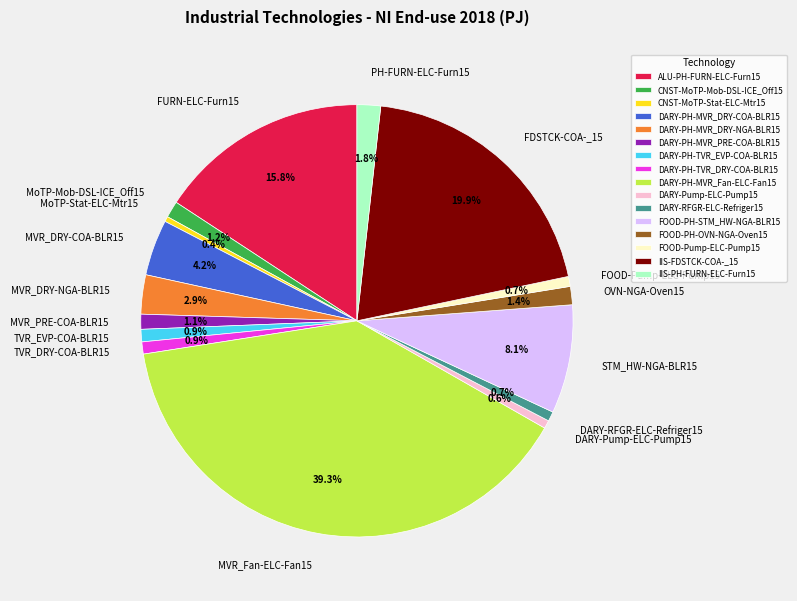

What is the largest slice in the pie chart?

DARY-PH-MVR_Fan-ELC-Fan15